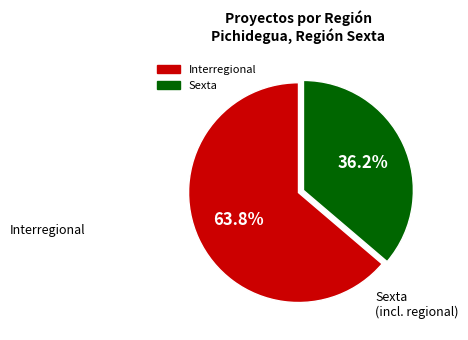

To the nearest percent, what is the combined percentage of Interregional and Sexta?

100%